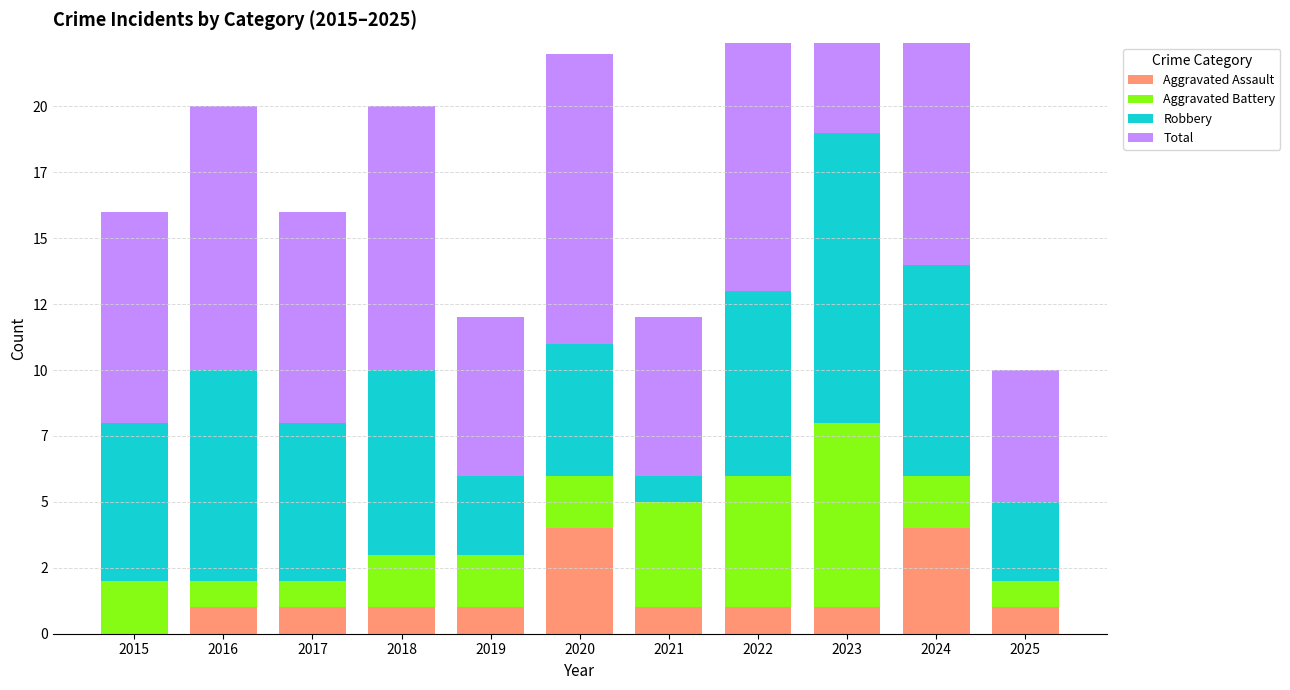

At which category does the chart reach its minimum across all series?

2015